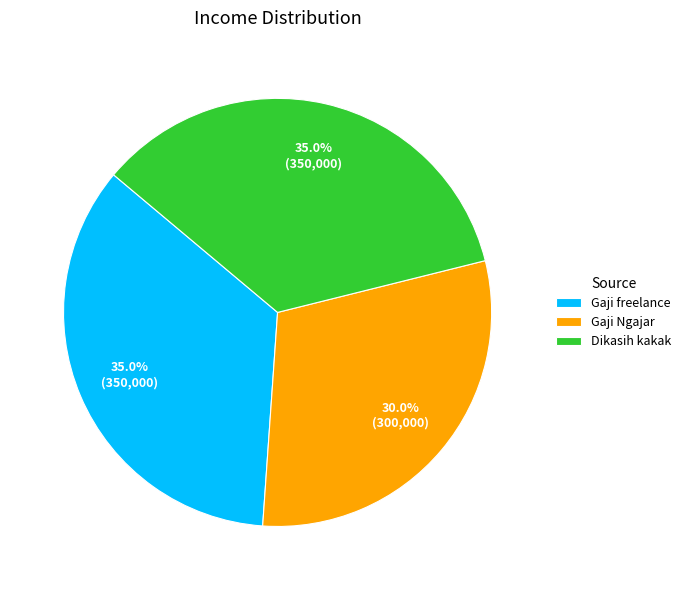

Which has a higher value, Gaji freelance or Gaji Ngajar?

Gaji freelance